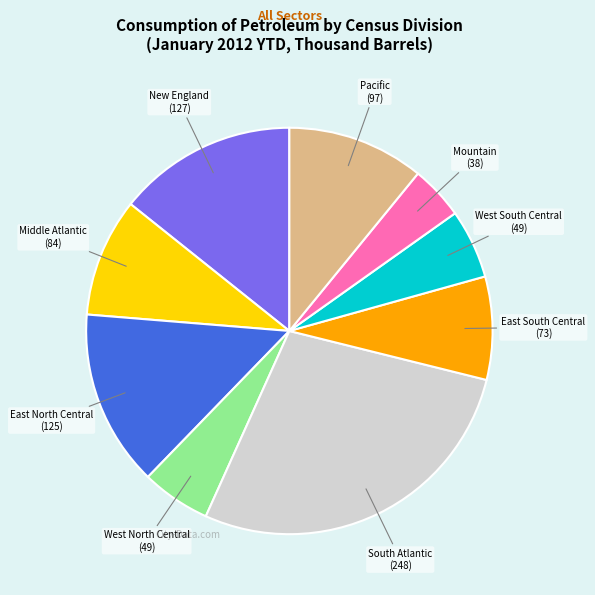

Is the sum of South Atlantic and New England greater than half?

No